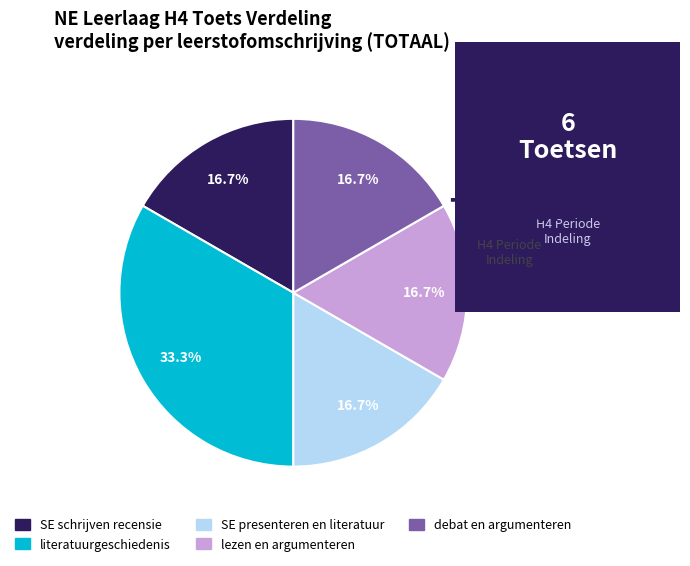

How many segments does this pie chart have?

5